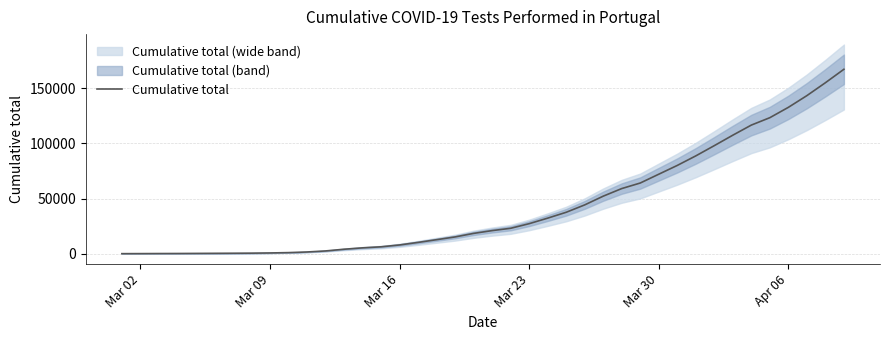

What is the highest value of the Cumulative total series?

167240